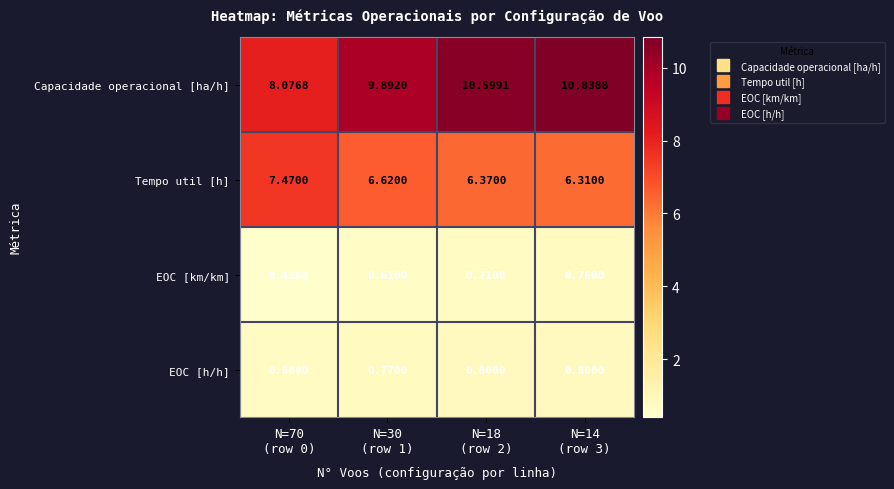

At how many categories does at least one series exceed 6?

4